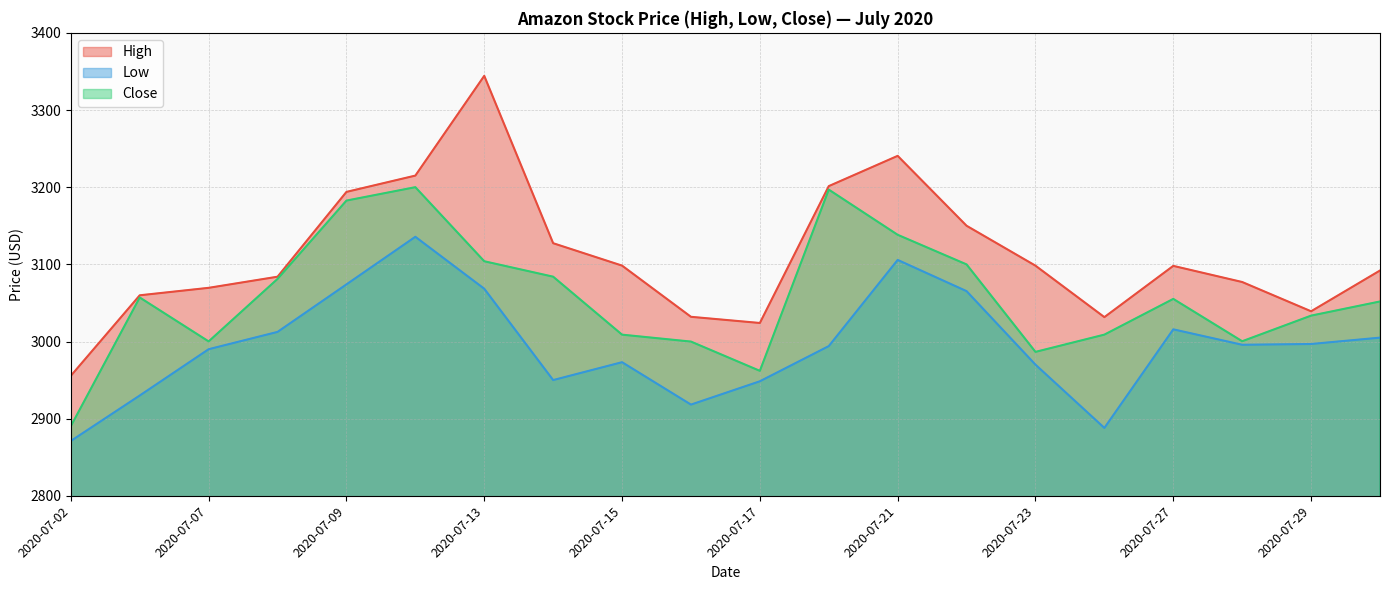

The Low series shows 2995.8 at 2020-07-28. True or false?

True